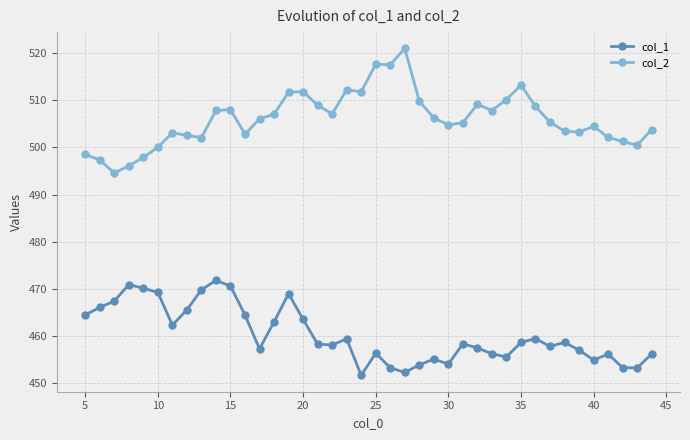

Which series has the widest spread of values?

col_2